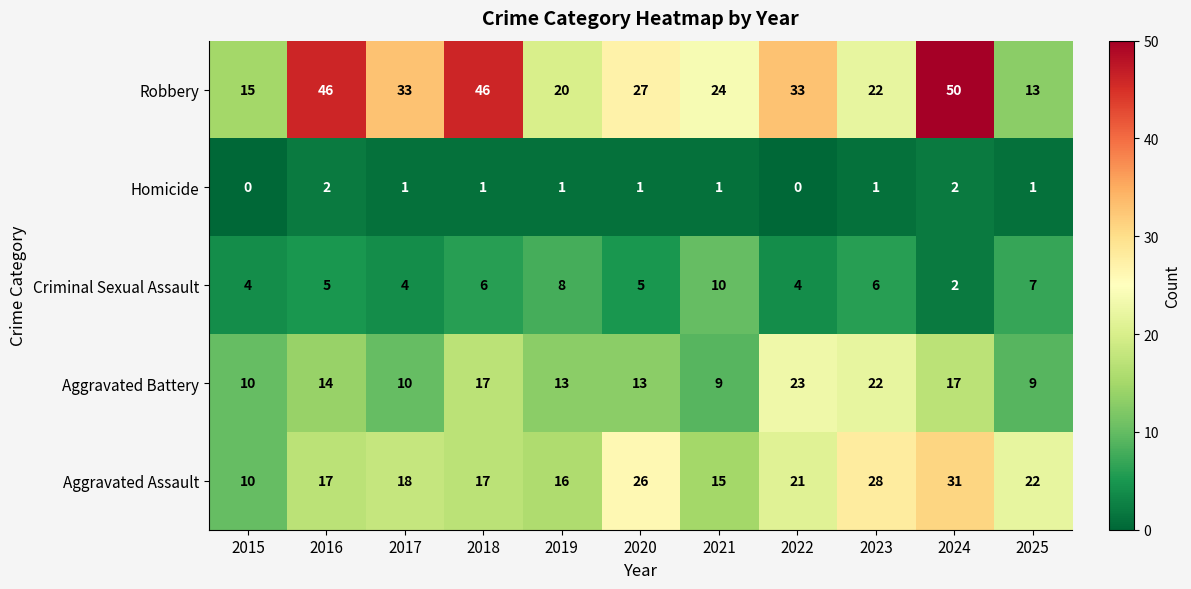

Is it true that Robbery equals 20 at 2019?

True